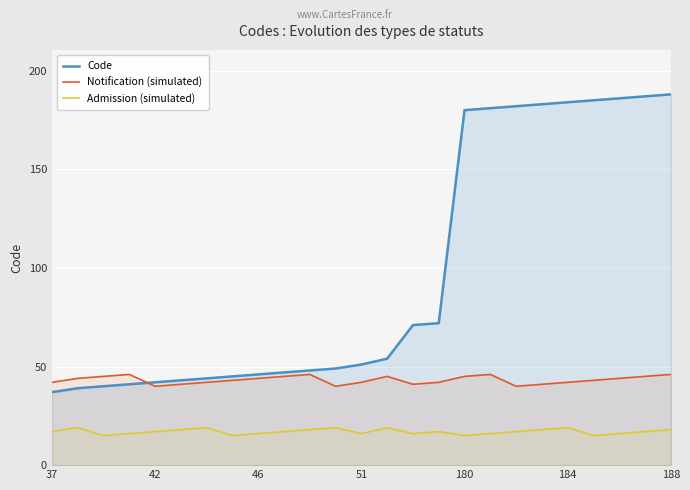

Which series has the widest spread of values?

Code